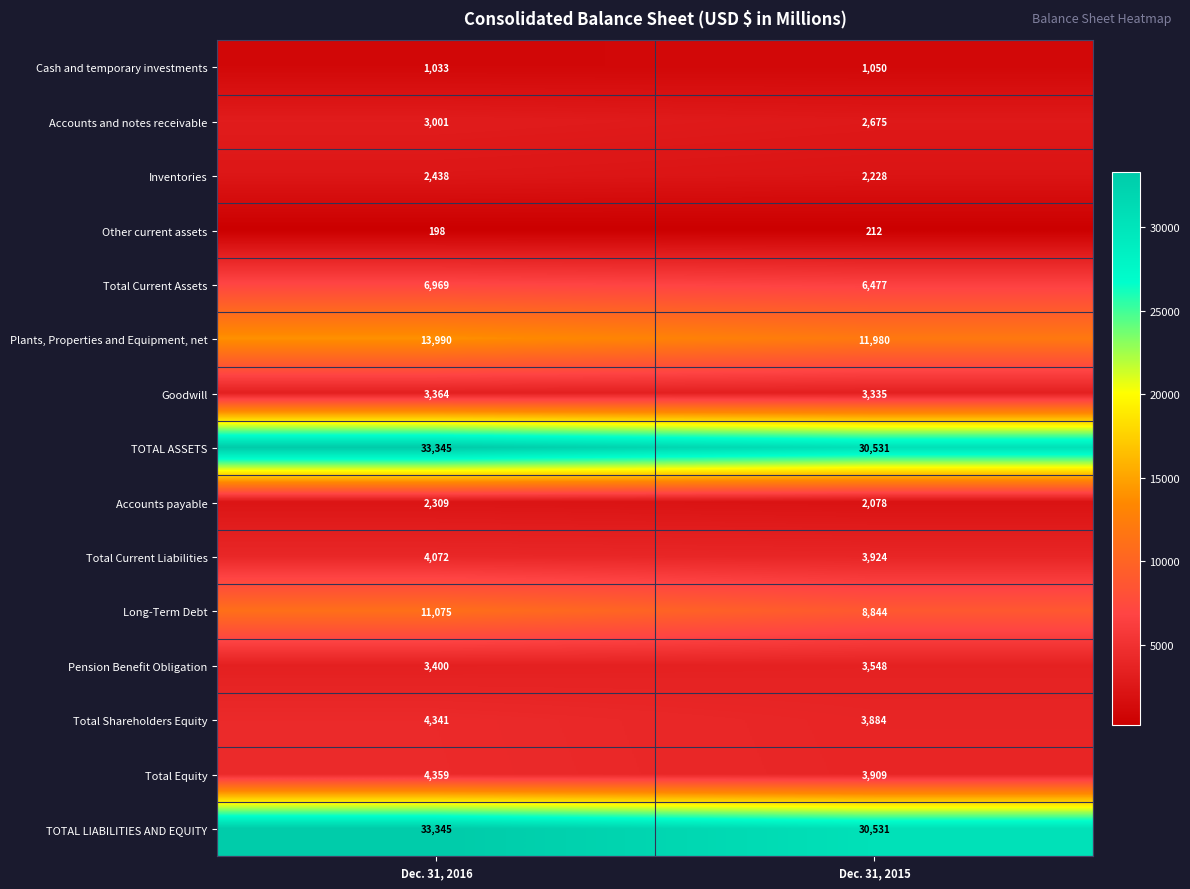

Which category has the lowest value across all series?

Dec. 31, 2016